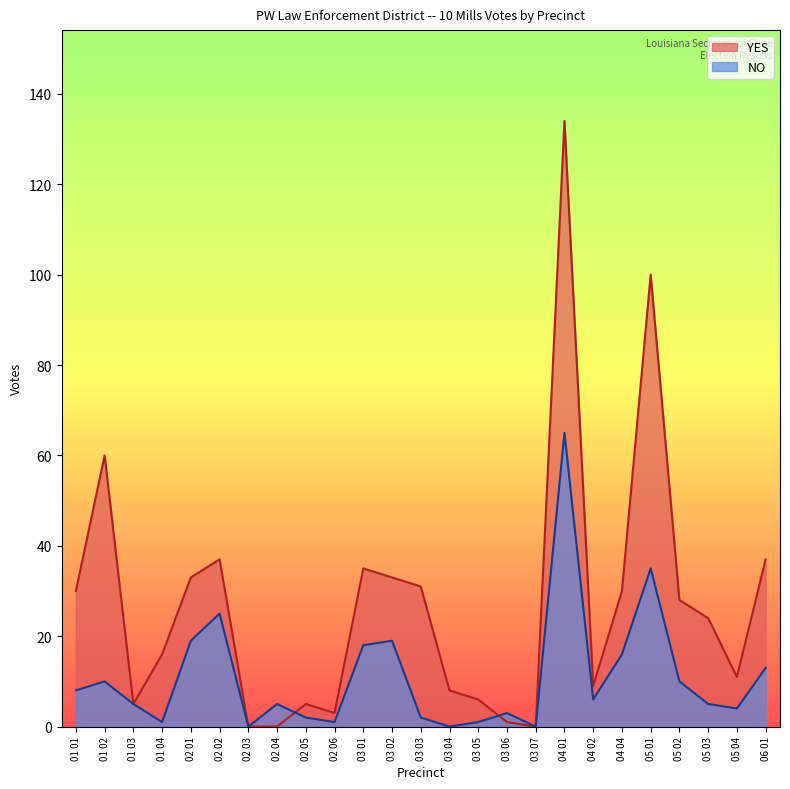

What is the value of the NO point at the 5th from the left?

19